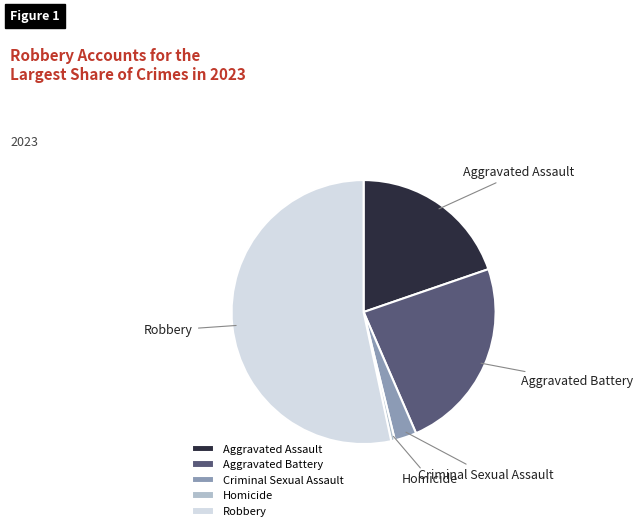

Which has a higher value, Aggravated Assault or Aggravated Battery?

Aggravated Battery